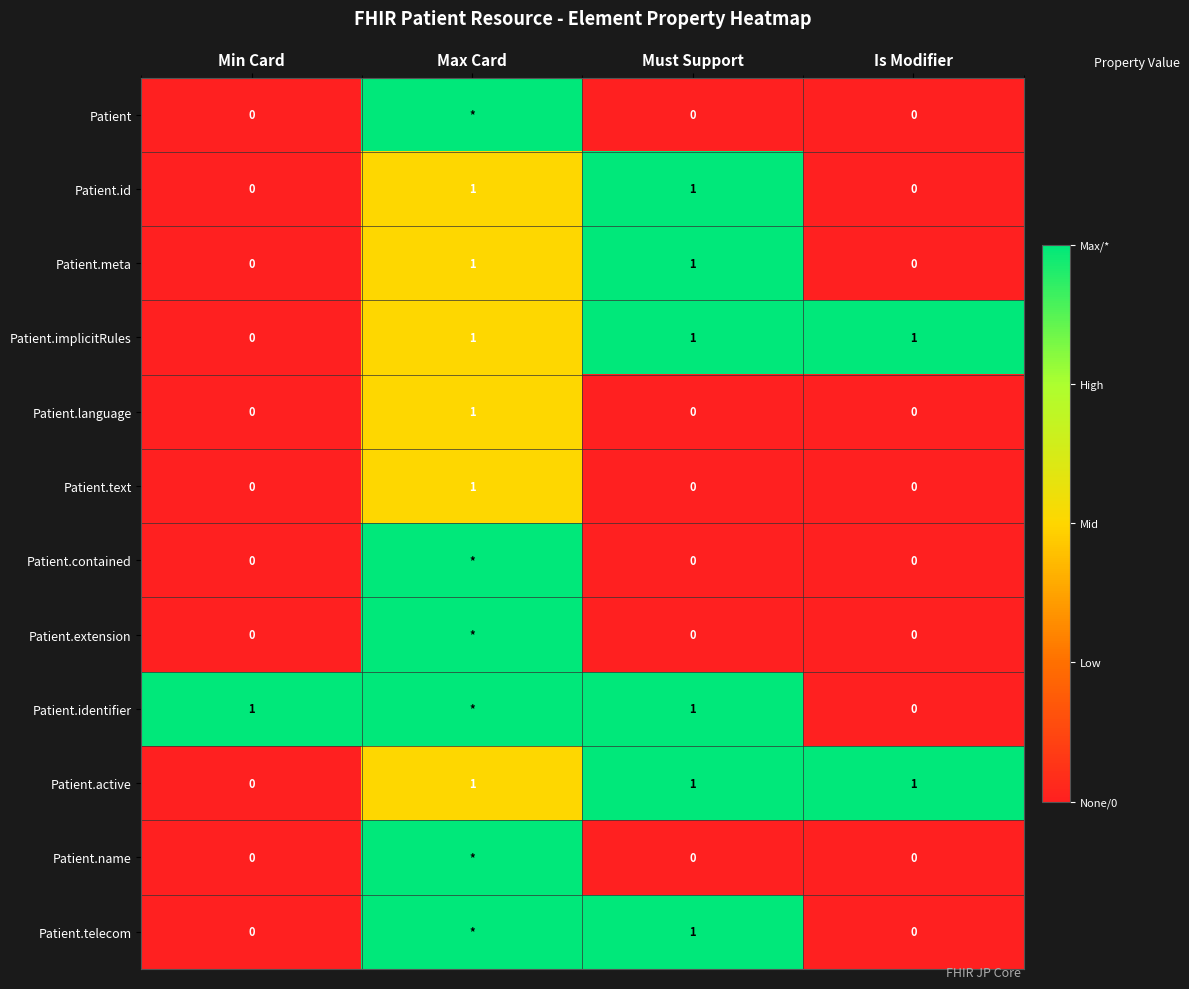

At which label does Patient.implicitRules reach its minimum?

Min Card